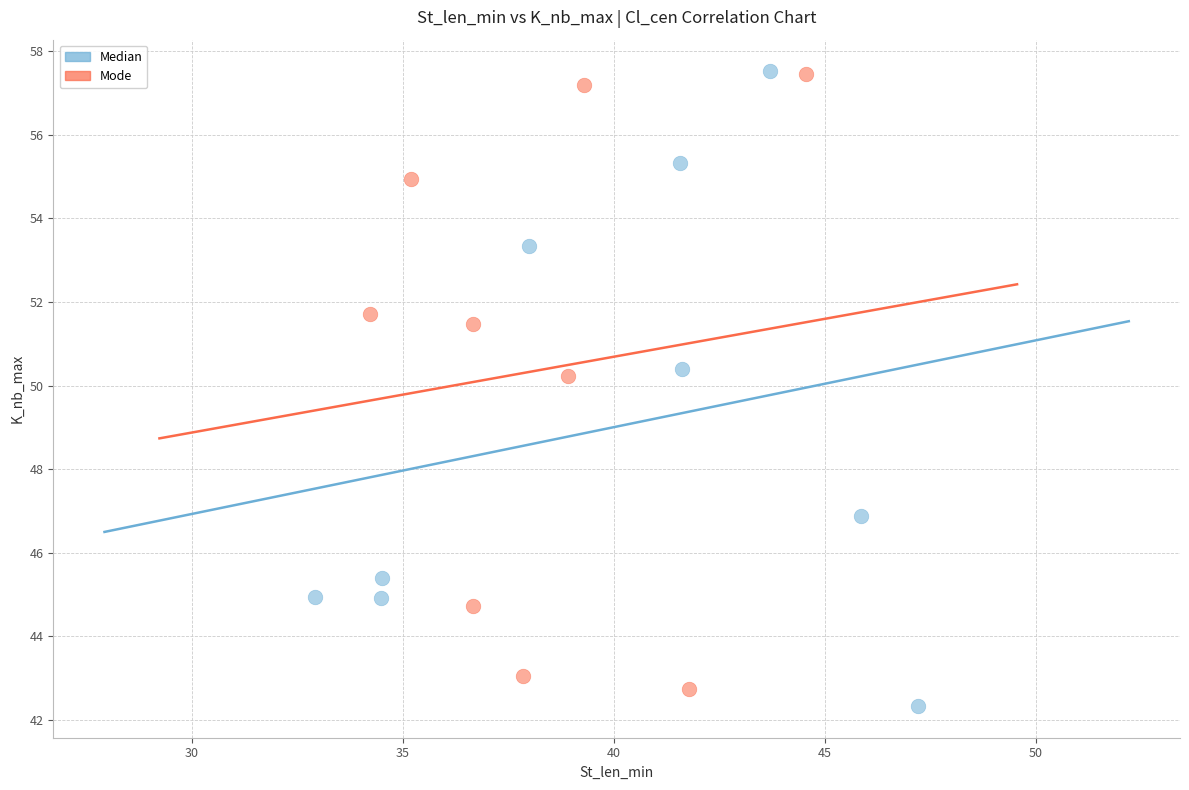

Which series has the widest spread of Y values?

Median